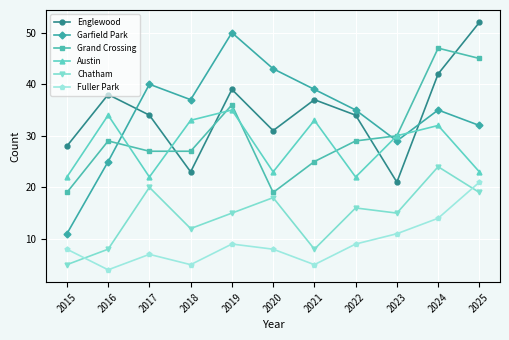

What is the difference between the highest and lowest values at 2018?

32